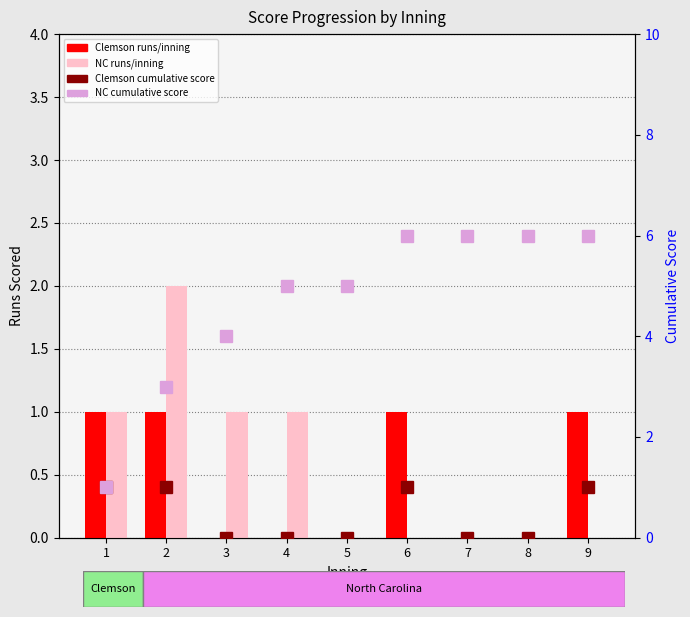

True or false: Clemson cumulative has a value of 1 at 4.

False